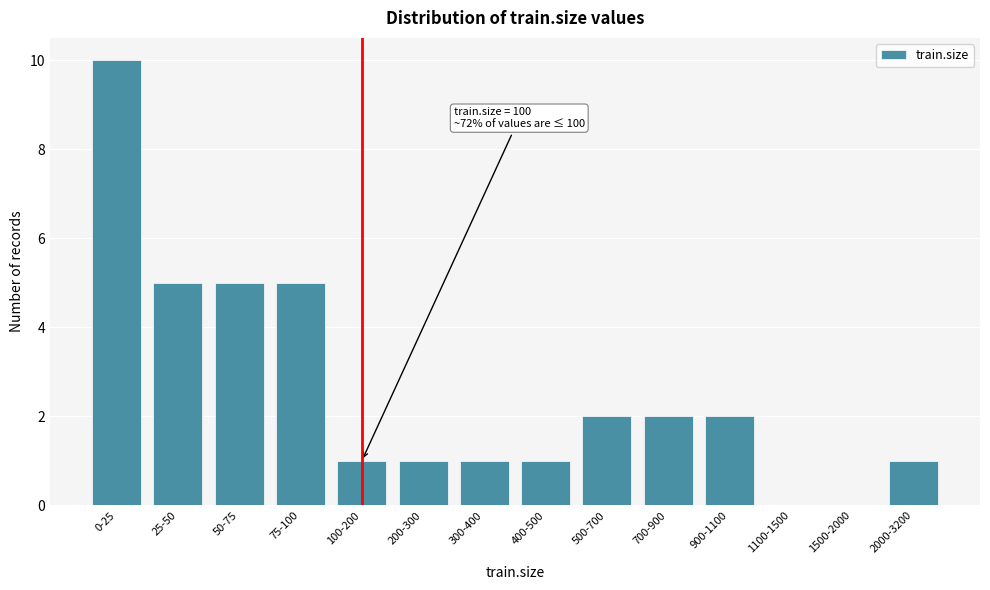

Reading right to left, transcribe all the data shown in this chart.

2000-3200=1	1500-2000=0	1100-1500=0	900-1100=2	700-900=2	500-700=2	400-500=1	300-400=1	200-300=1	100-200=1	75-100=5	50-75=5	25-50=5	0-25=10